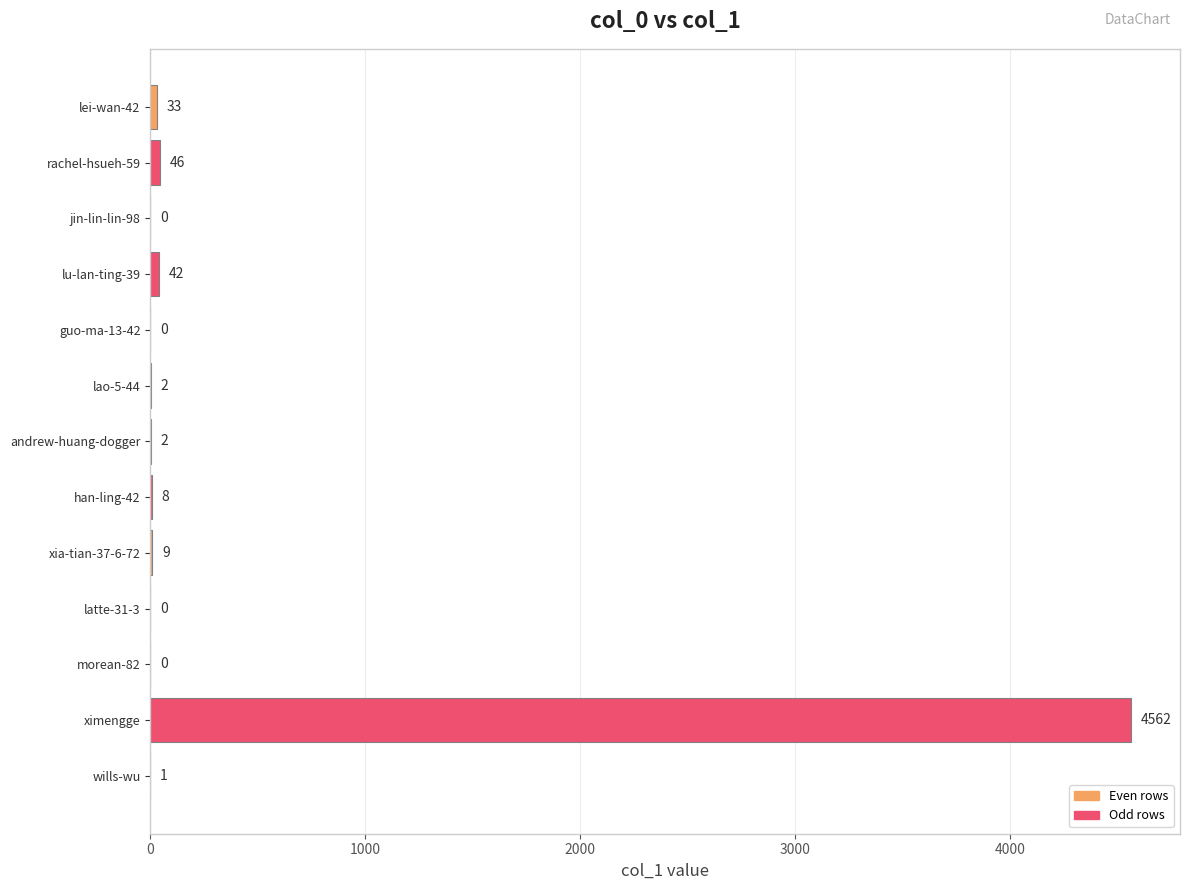

Between guo-ma-13-42 and xia-tian-37-6-72, which is larger?

xia-tian-37-6-72